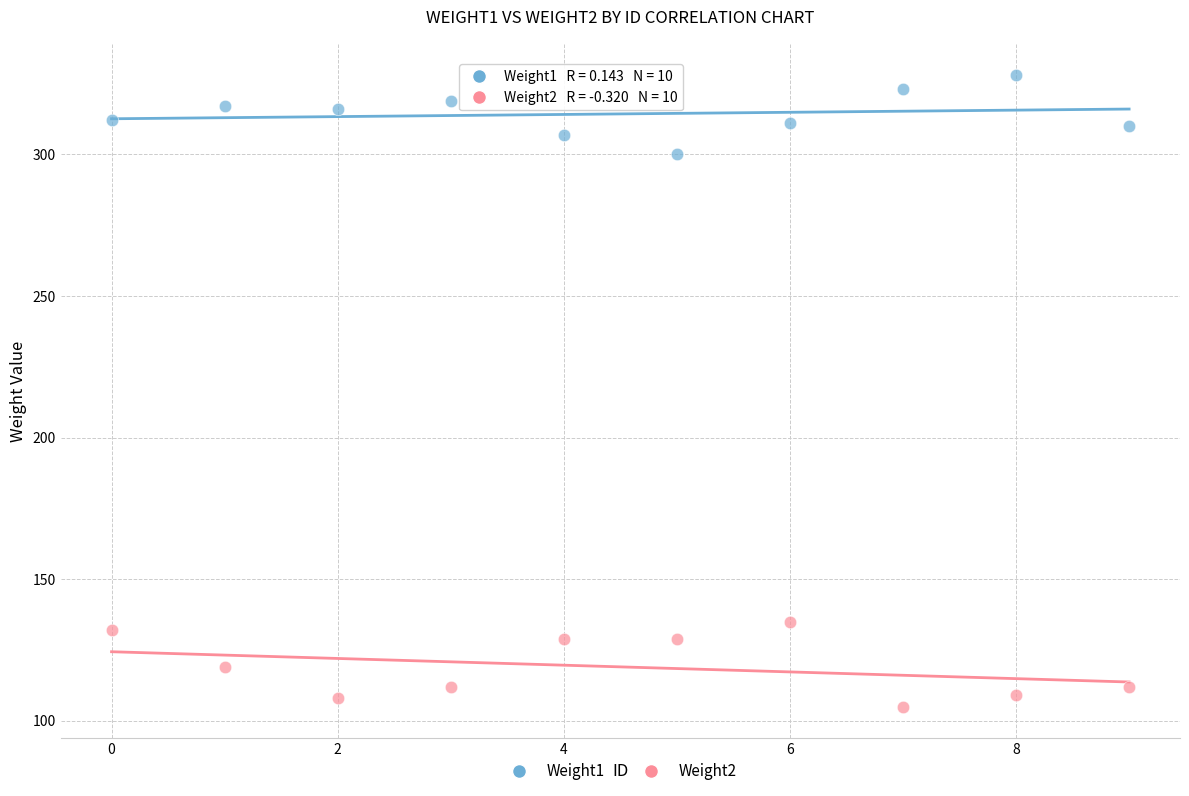

Which series has the largest Y range (max minus min)?

Weight2